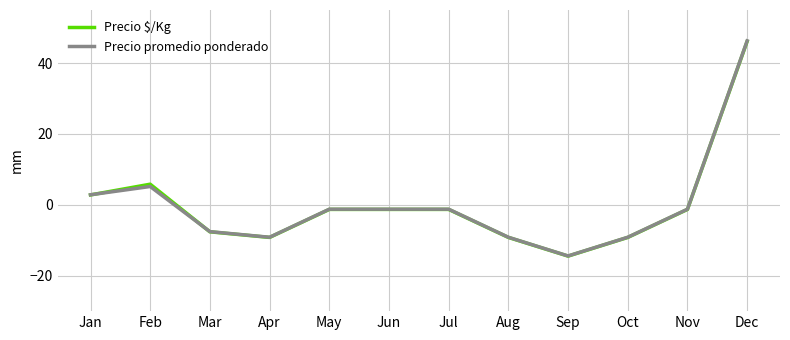

What is the highest value of the Precio promedio ponderado series?

46.3